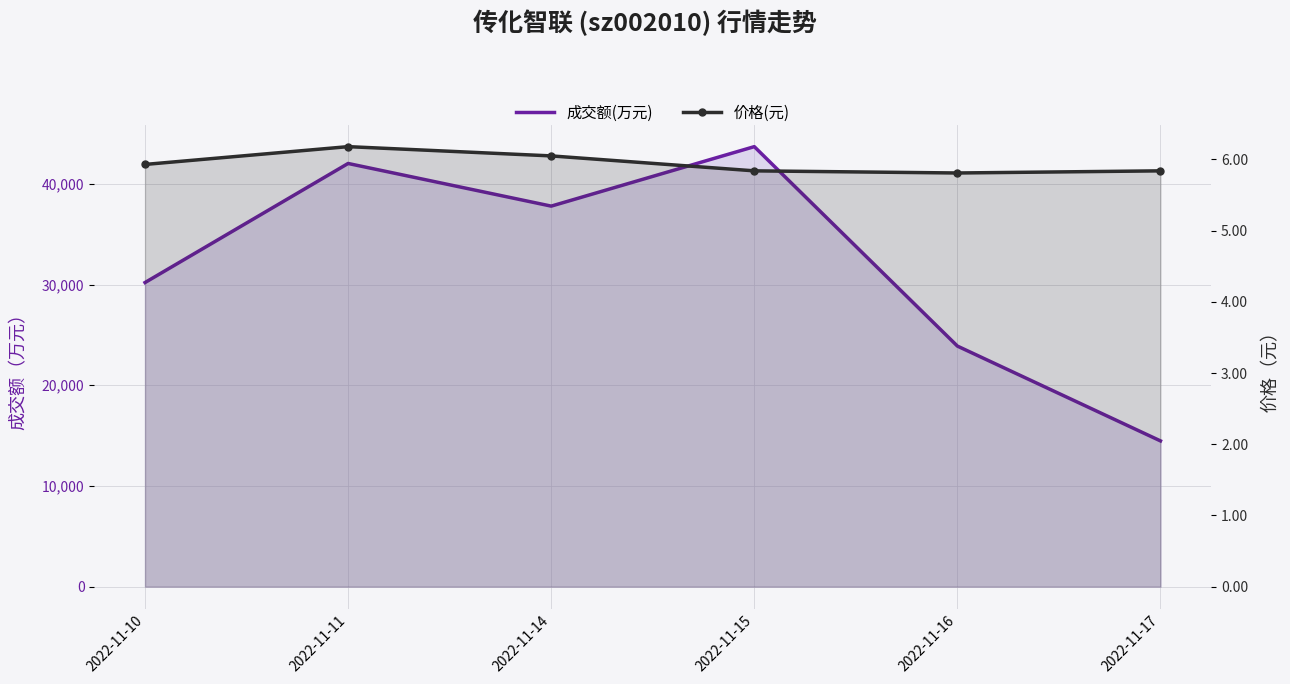

What are all the series names shown in the legend?

成交额(万元), 价格(元)